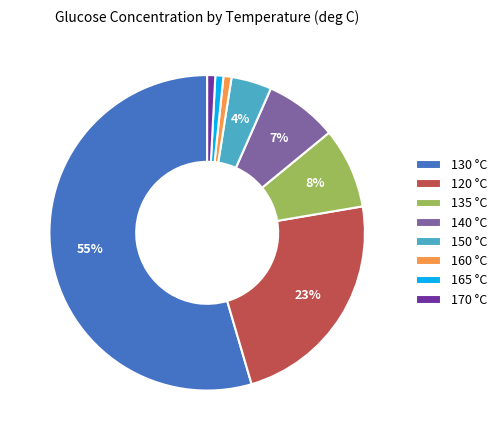

Does any single category account for the majority?

Yes